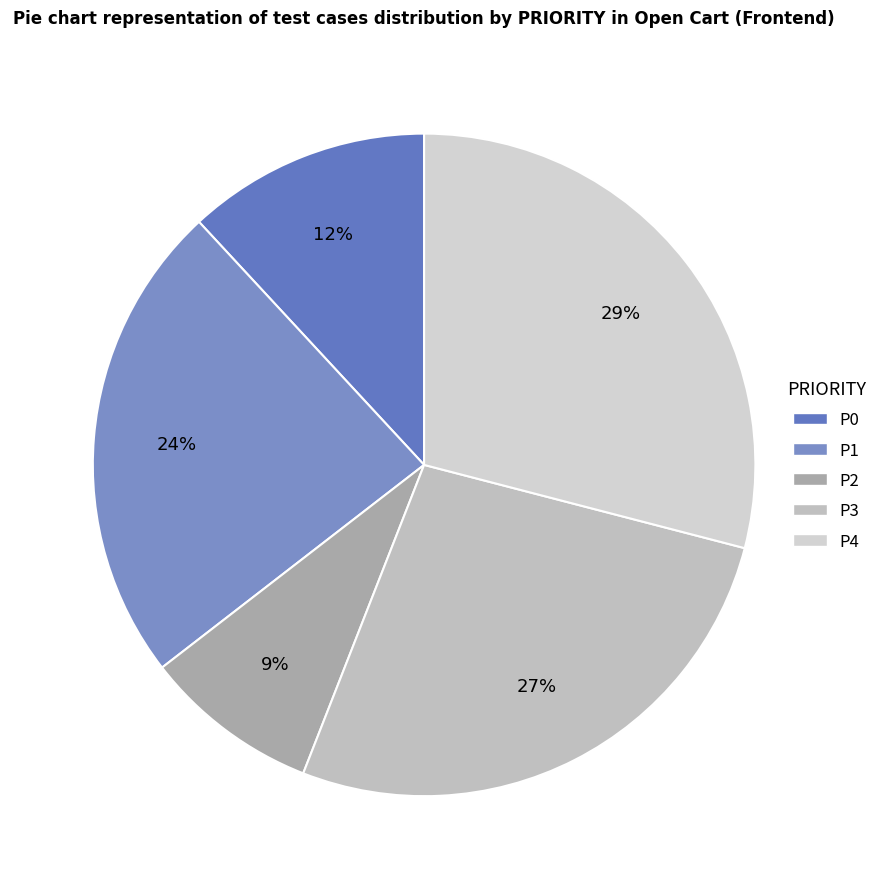

Does P0 represent more than half of the total?

No